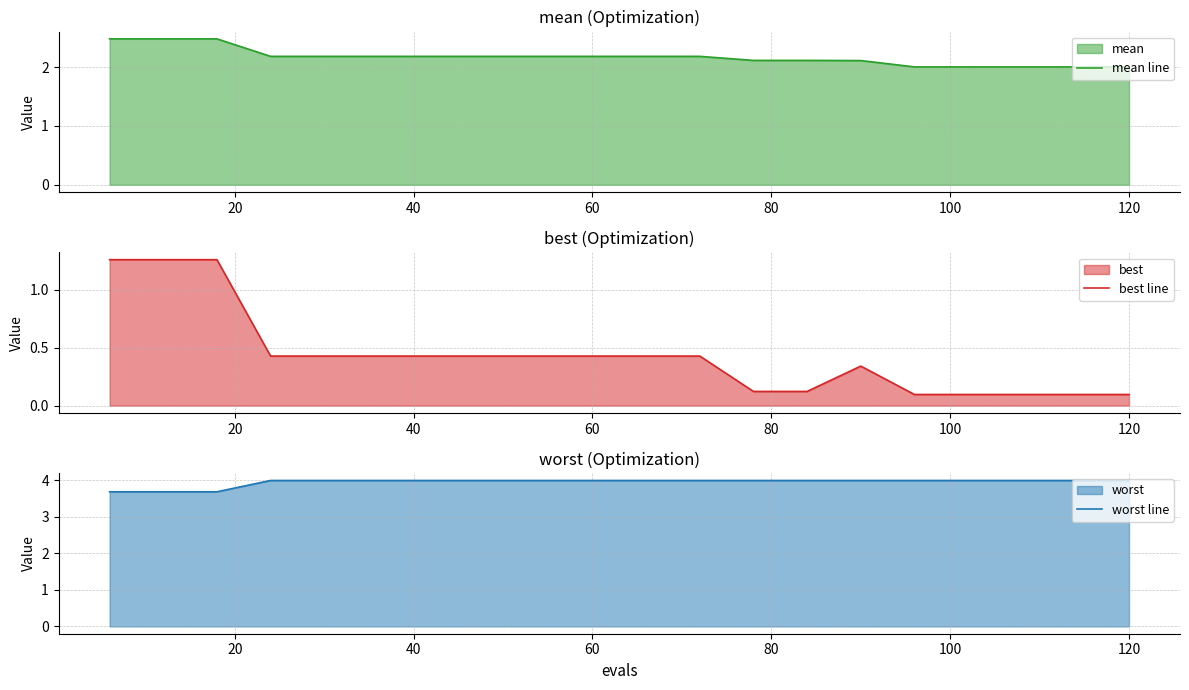

True or false: mean line and best line intersect in this chart.

False